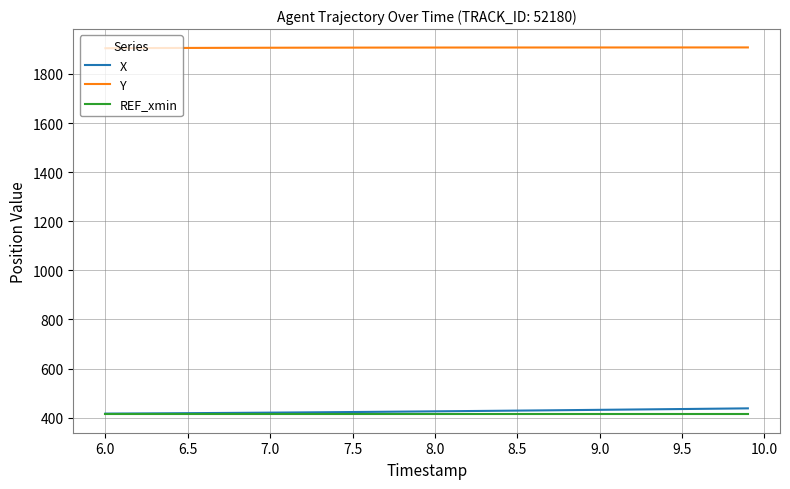

What is the smallest value displayed?

413.2